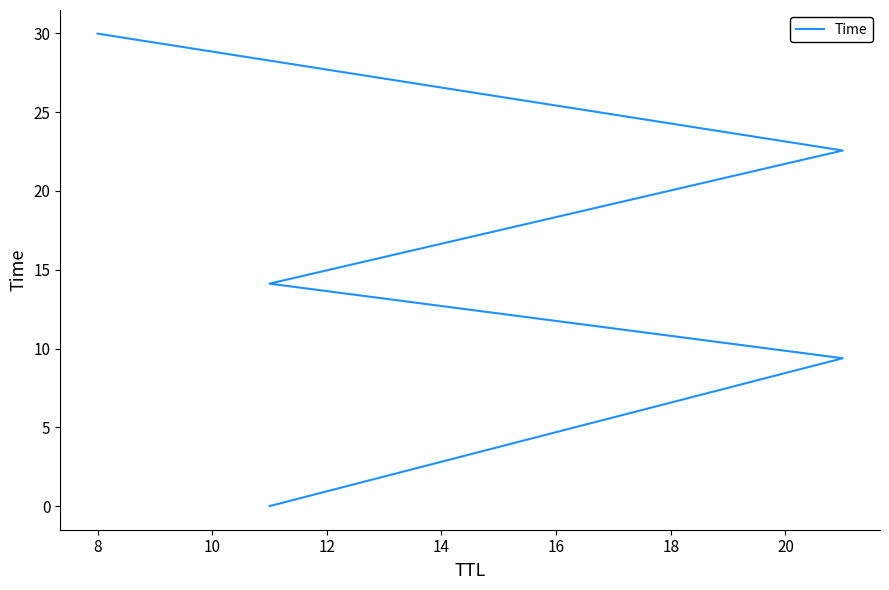

What is the difference between the values at 12 and 10?

8.5